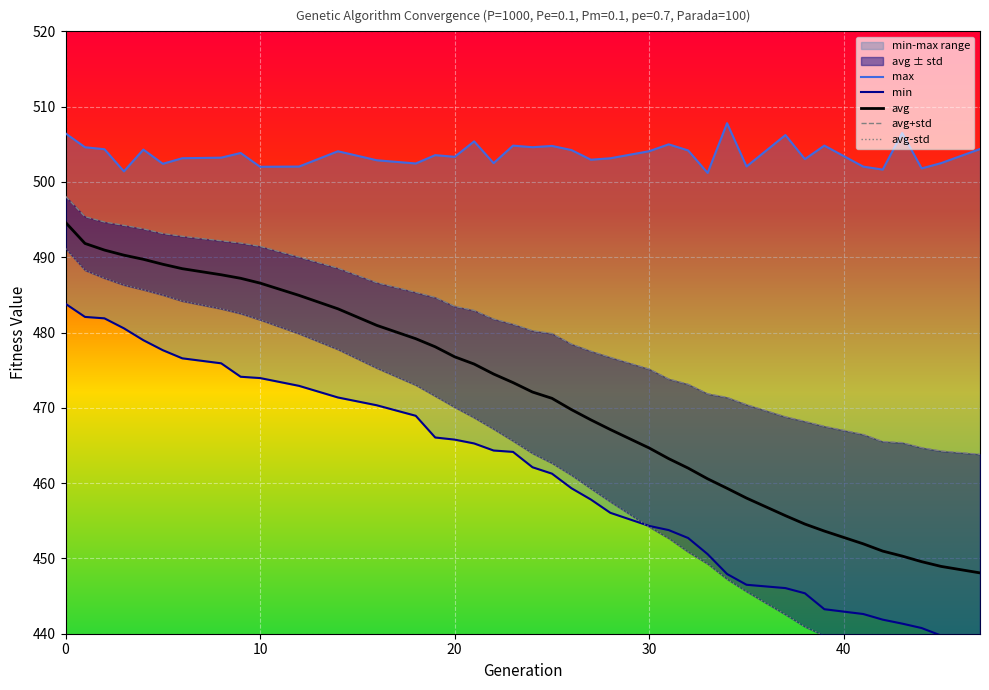

How many lines are shown in the chart?

5